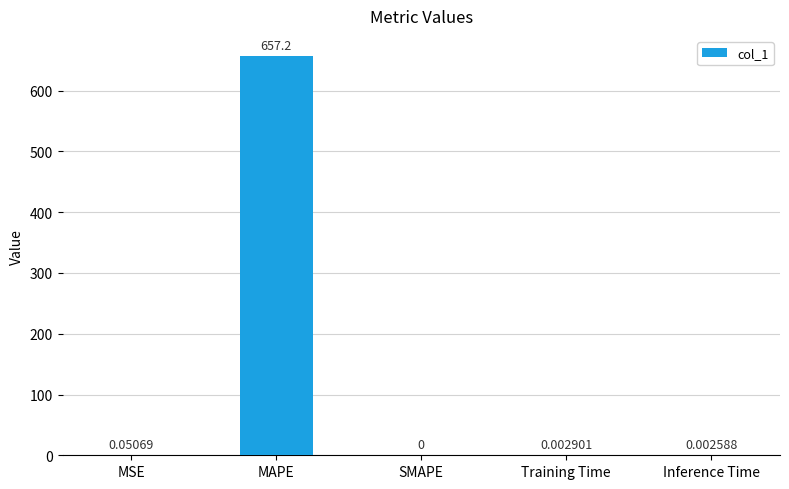

How many data points does each series have?

5